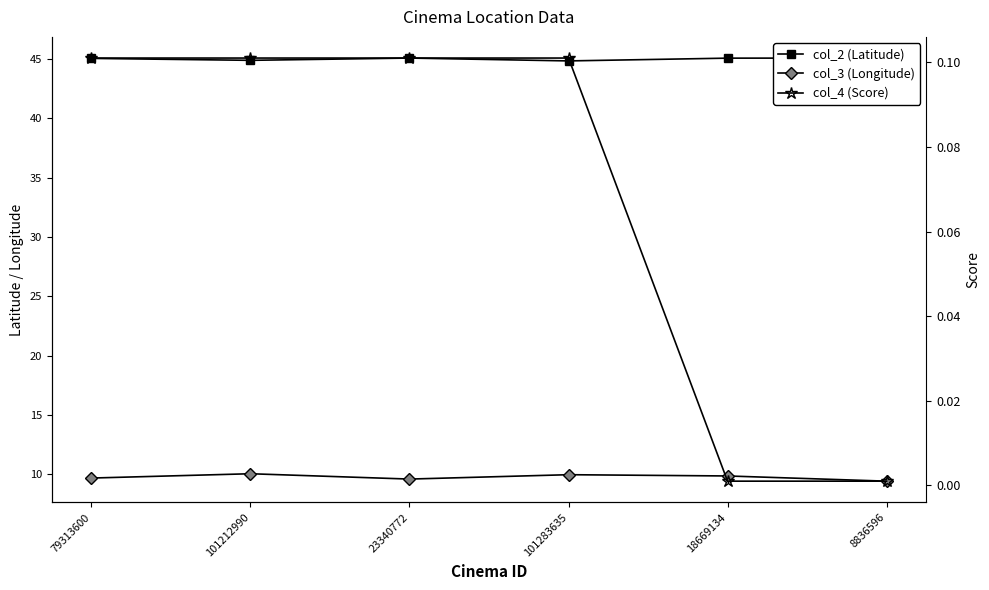

Where is col_3 (Longitude) nearest to the value 9?

8836596